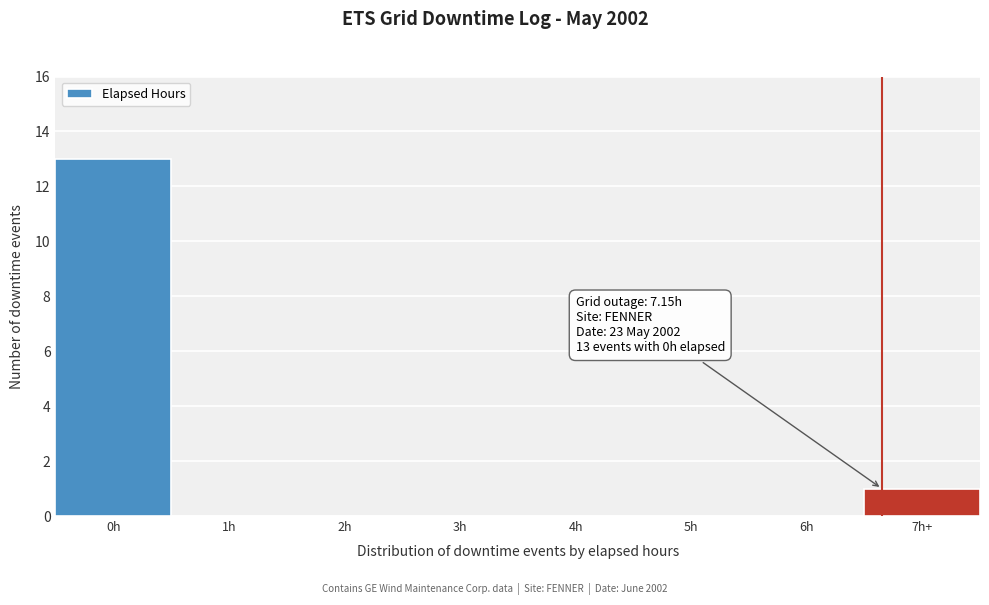

Reading left to right, extract all data points from this chart.

0h=13	1h=0	2h=0	3h=0	4h=0	5h=0	6h=0	7h+=1